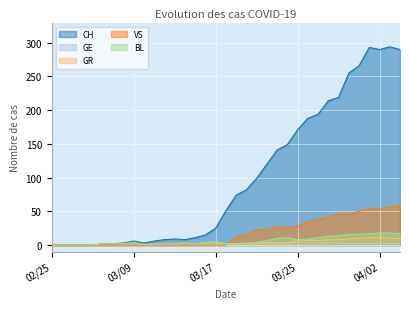

Count the GE values in the range 1 to 2.

19